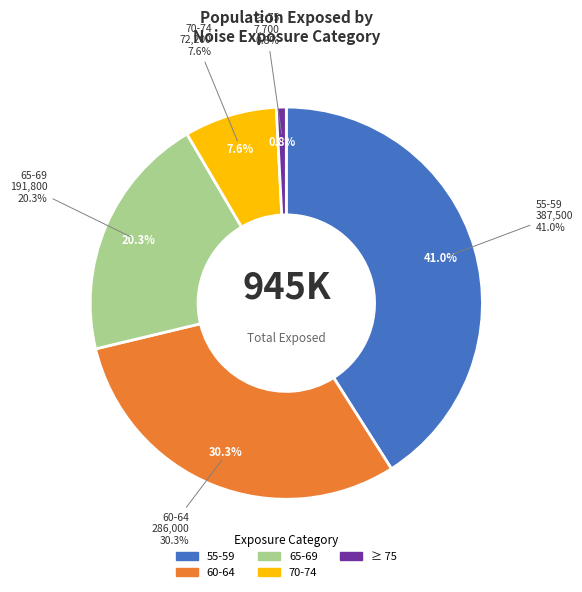

Does 60-64 account for over 50% of the chart?

No